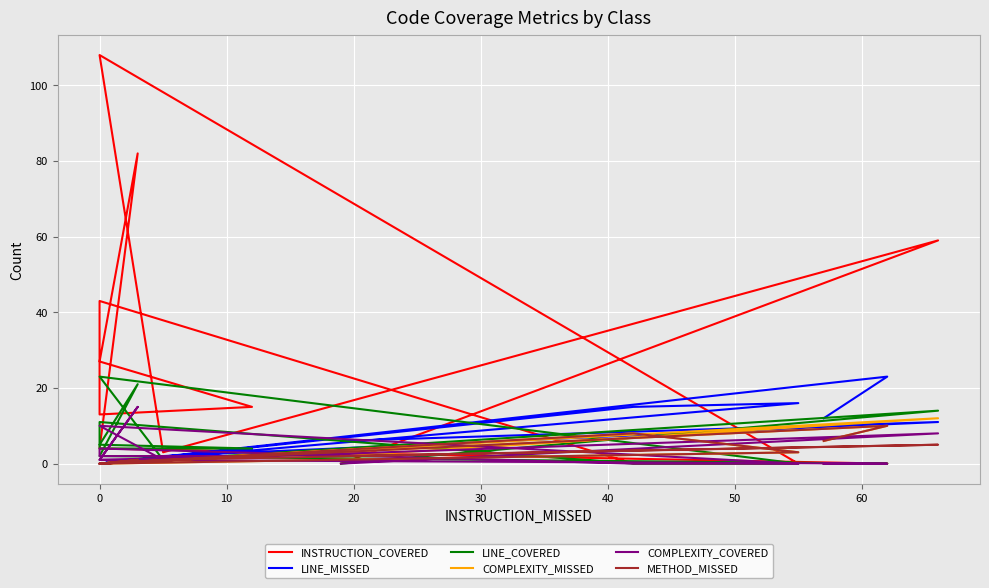

List the series in order of their peak value, lowest first.

METHOD_MISSED, COMPLEXITY_MISSED, COMPLEXITY_COVERED, LINE_MISSED, LINE_COVERED, INSTRUCTION_COVERED